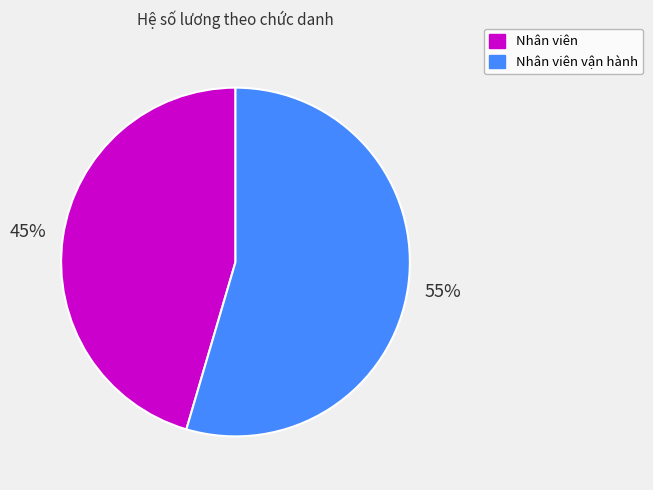

Approximately how many times larger is the value at Nhân viên vận hành compared to Nhân viên?

1.2